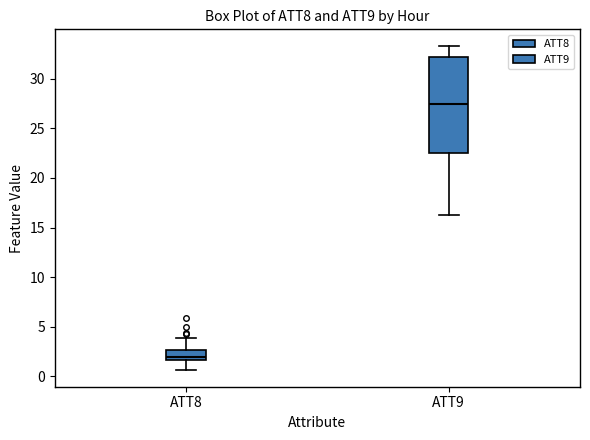

Reading left to right, transcribe this box plot: for each box, give where its median line is, the range the box spans, and where its two whiskers end, as read against the y-axis. The values are not printed on the chart, so give them approximately, as read against the axis.

ATT8: median 2.0, box 1.5 to 2.5, whiskers 0.5 to 4.0
ATT9: median 27.5, box 22.5 to 32.0, whiskers 16.5 to 33.5